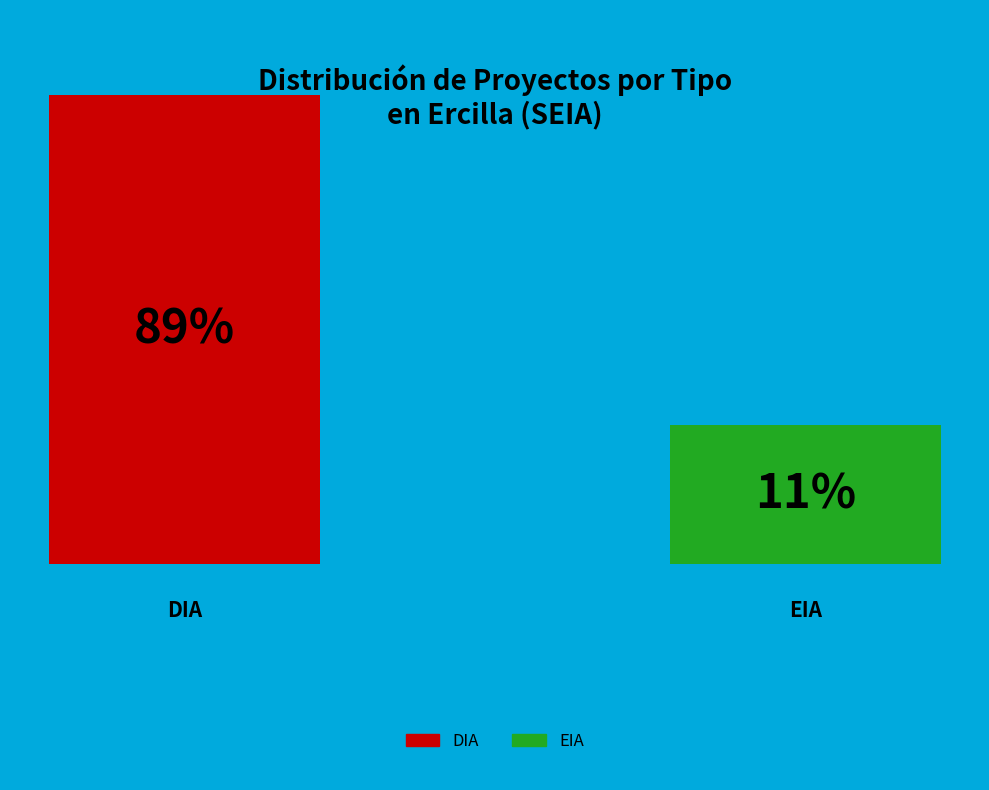

What is the total percentage of DIA and EIA?

100.0%